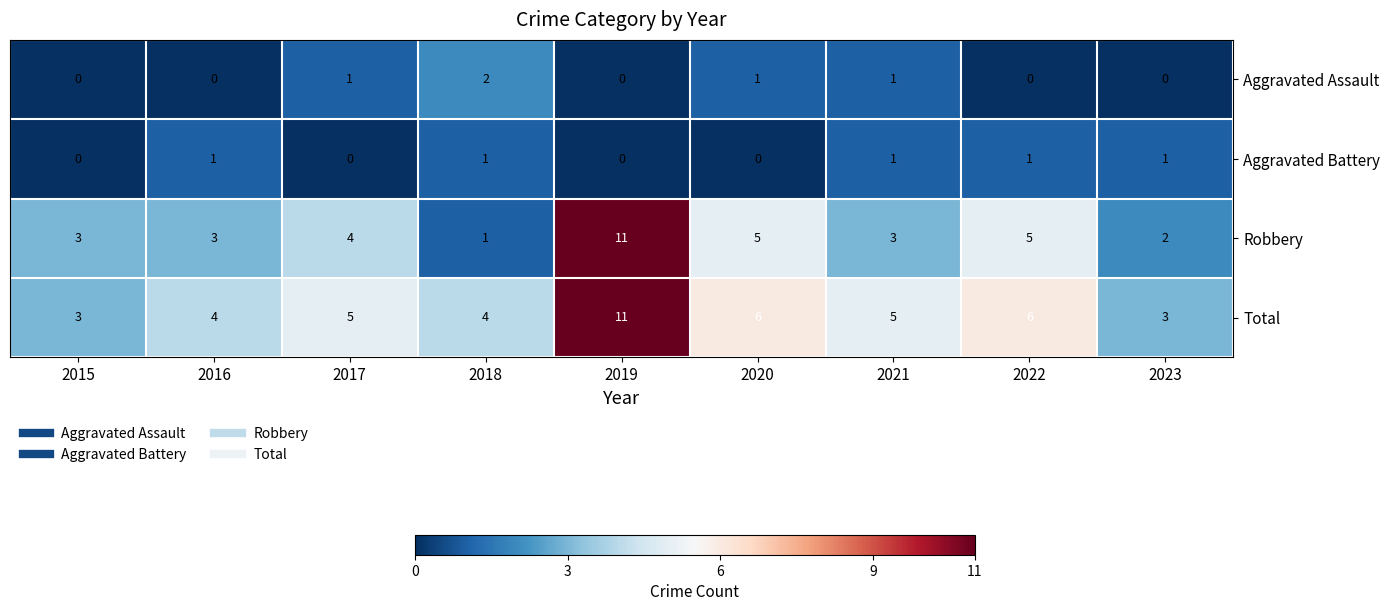

What is the sum of all Robbery values?

37